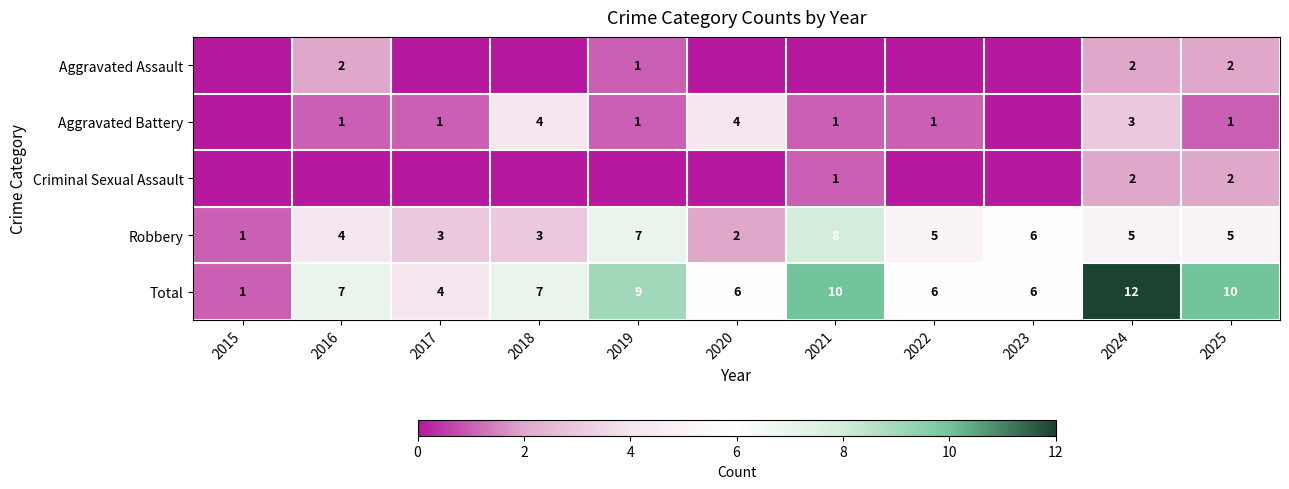

What is the difference between the second highest and second lowest values in the Total series?

6